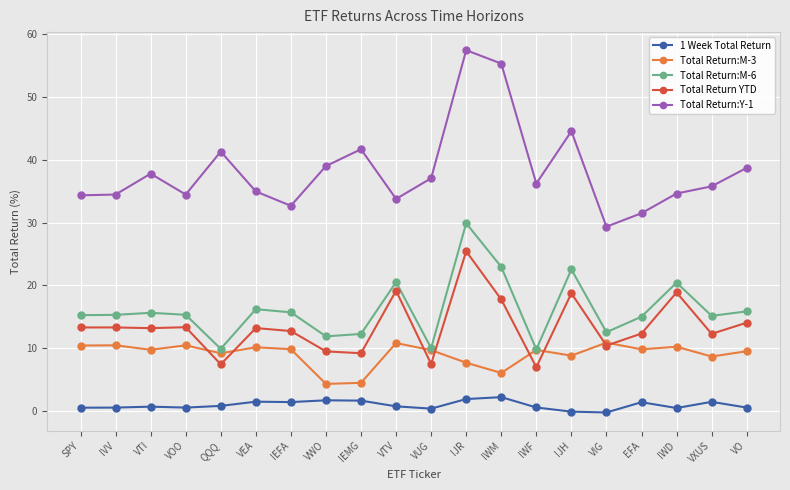

Which series has the largest range (max minus min)?

Total Return:Y-1